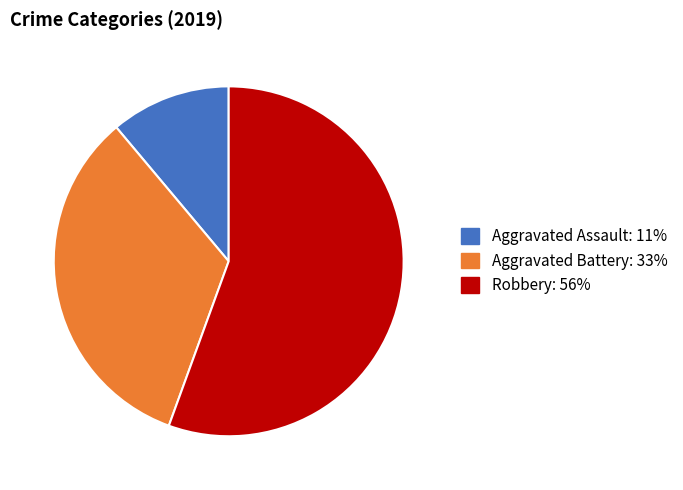

Does any single category account for the majority?

Yes